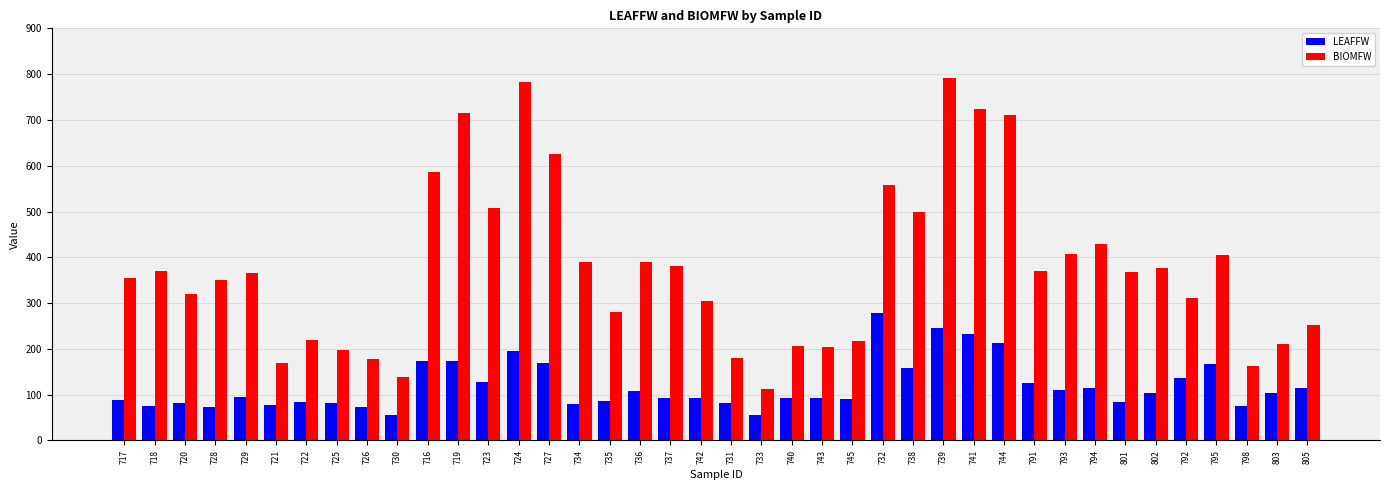

Which series has the largest range (max minus min)?

BIOMFW